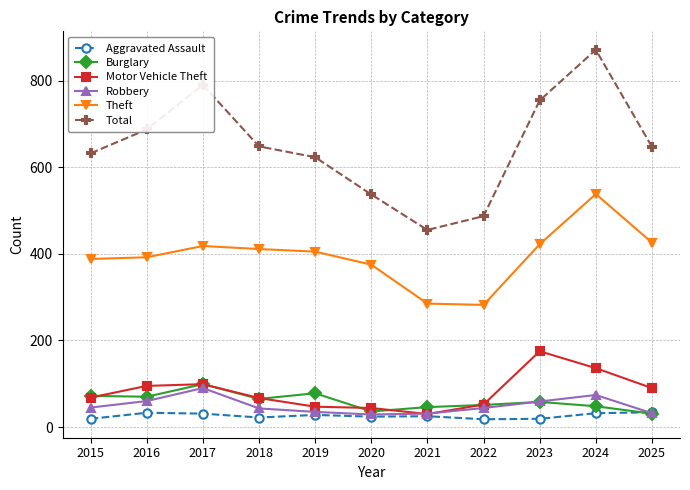

At how many categories does at least one series exceed 814?

1